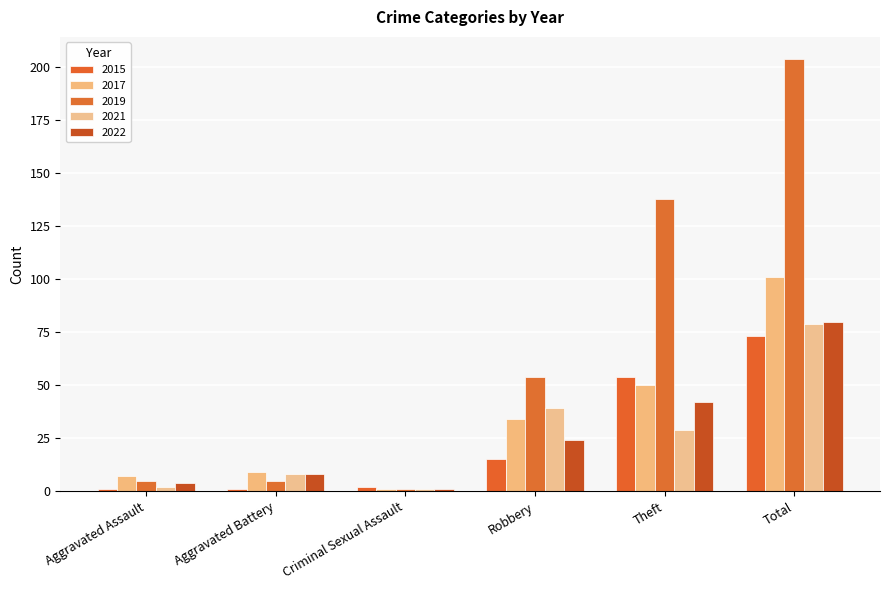

Is it true that 2021 equals 79 at Total?

True